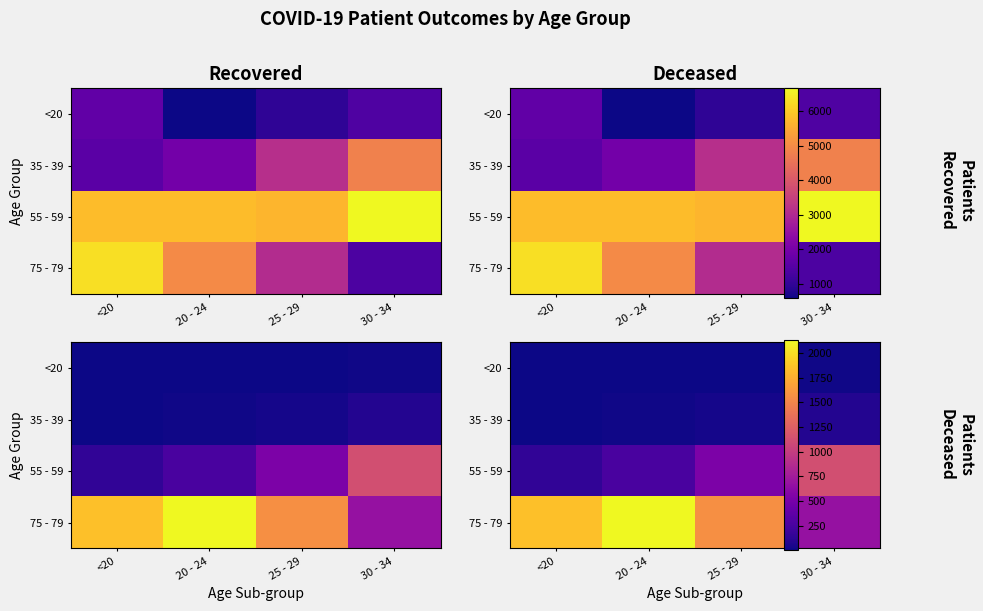

At how many categories does at least one series exceed 886?

4